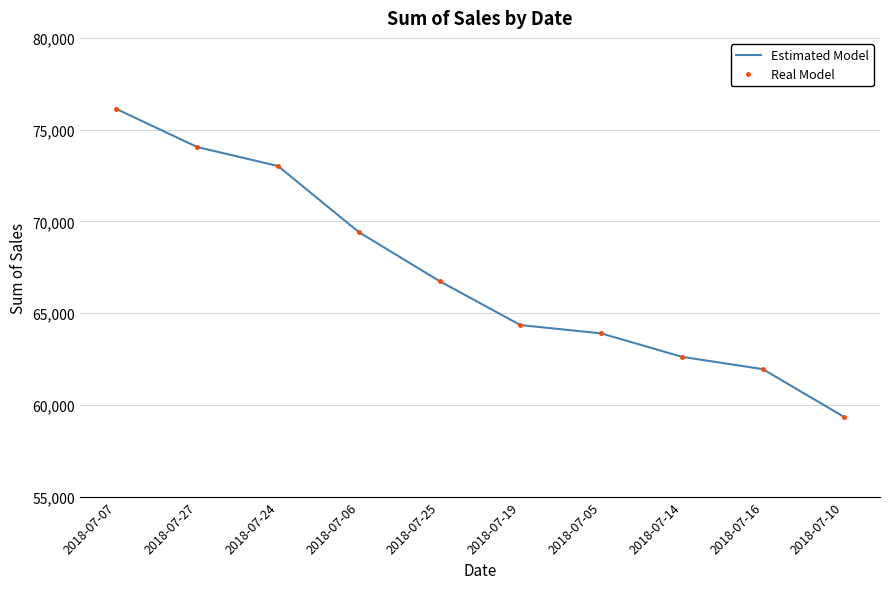

Which has a higher value, 2018-07-27 or 2018-07-24?

2018-07-27